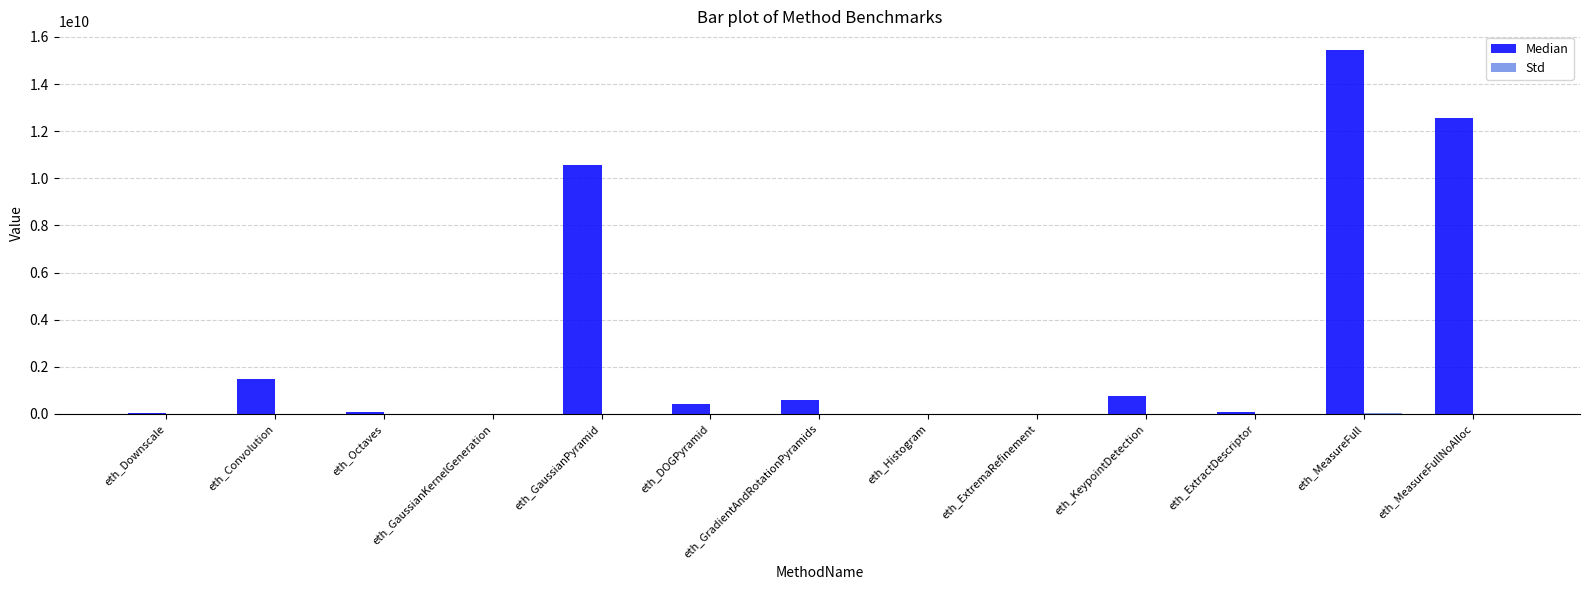

Which series has the largest total across all categories?

Median